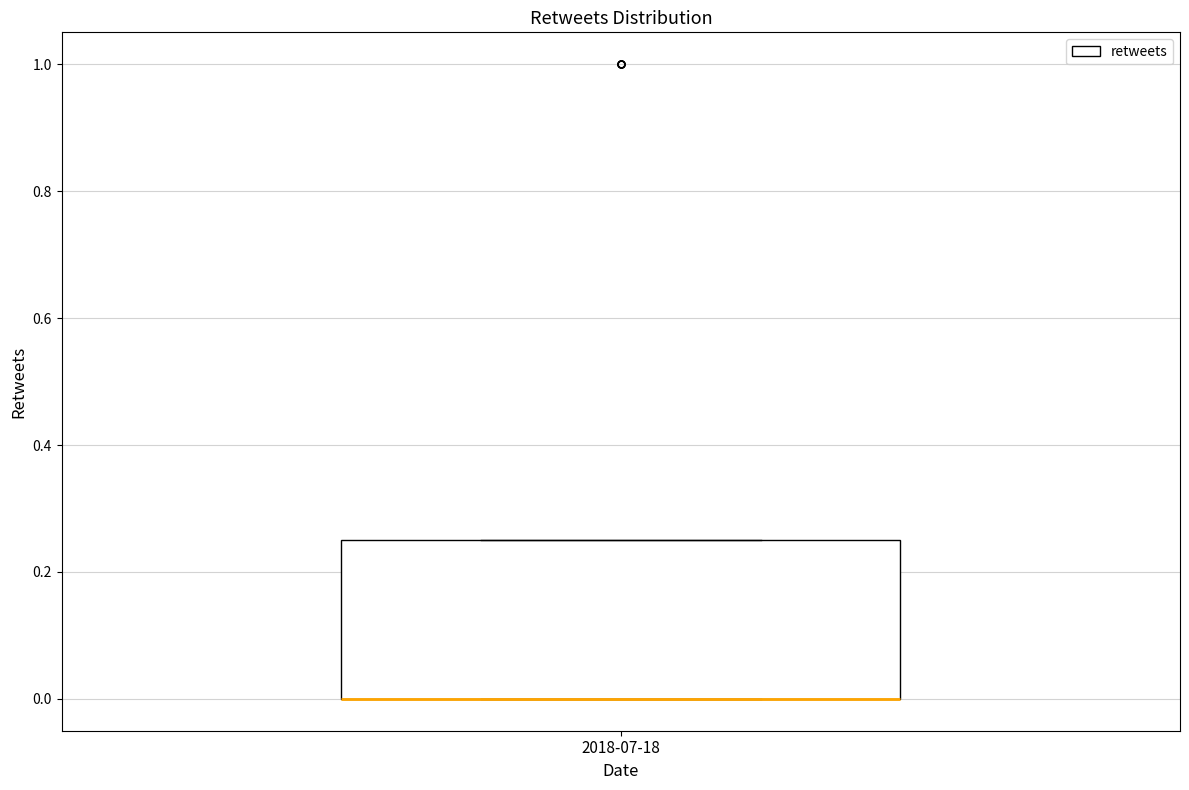

Where is the lower edge of the box for 2018-07-18 on the y-axis? The values are not printed on the chart, so give them approximately, as read against the axis.

0.00